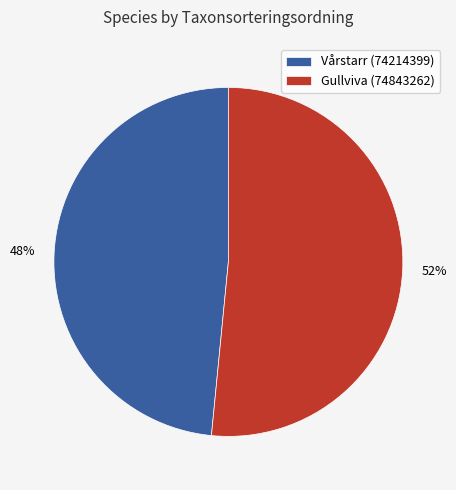

To the nearest percent, what is the average slice percentage?

50%